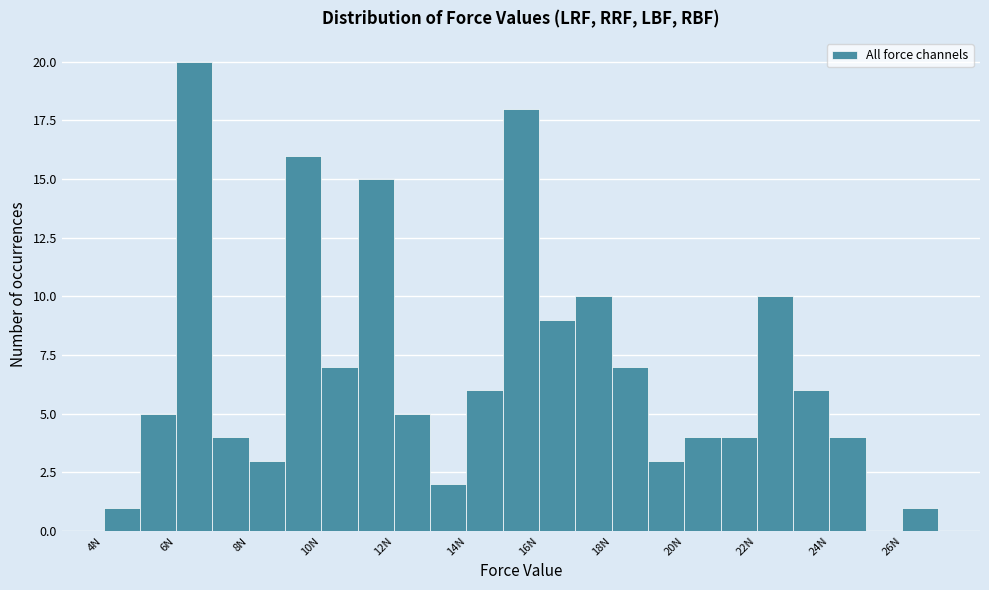

Reading left to right, transcribe this chart: for each bar, give the range it covers on the x-axis and its height. The values are not printed on the chart, so give them approximately, as read against the axis.

4 to 5: 1
5 to 6: 5
6 to 7: 20
7 to 8: 4
8 to 9: 3
9 to 10: 16
10 to 11: 7
11 to 12: 15
12 to 13: 5
13 to 14: 2
14 to 15: 6
15 to 16: 18
16 to 17: 9
17 to 18: 10
18 to 19: 7
19 to 20: 3
20 to 21: 4
21 to 22: 4
22 to 23: 10
23 to 24: 6
24 to 25: 4
25 to 26: 0
26 to 27: 1